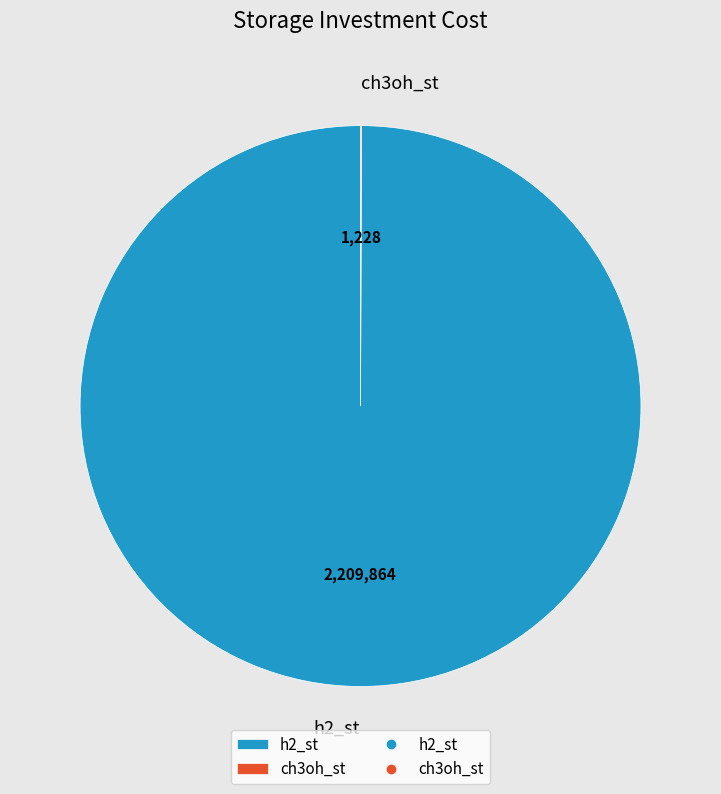

What is the largest slice in the pie chart?

h2_st